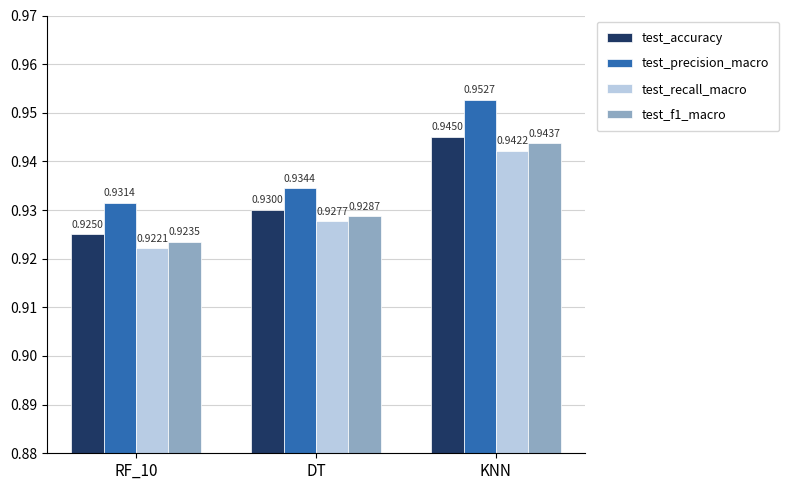

At which category is the sum across all series the highest?

KNN